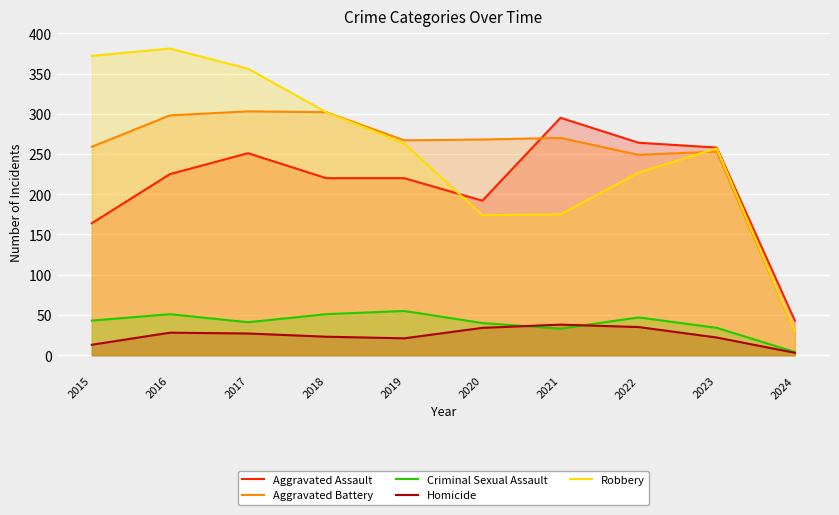

True or false: Aggravated Assault and Homicide cross at least once.

False